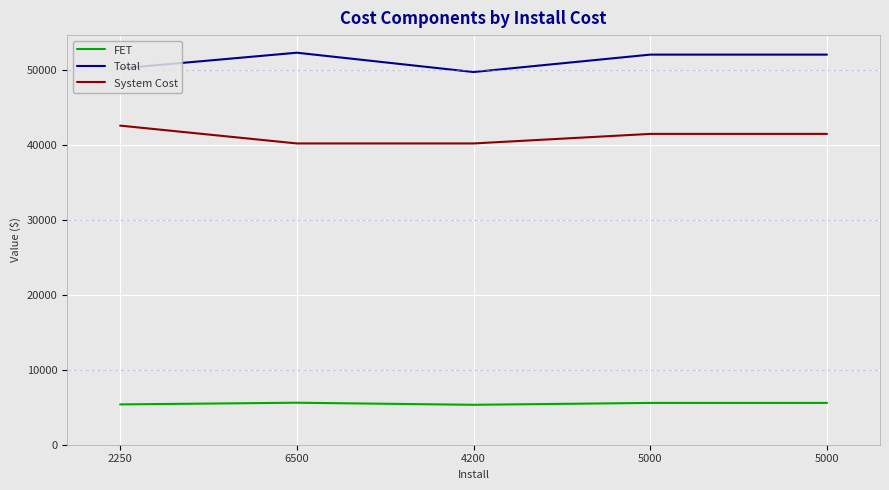

How many values in the FET series exceed 5575?

3